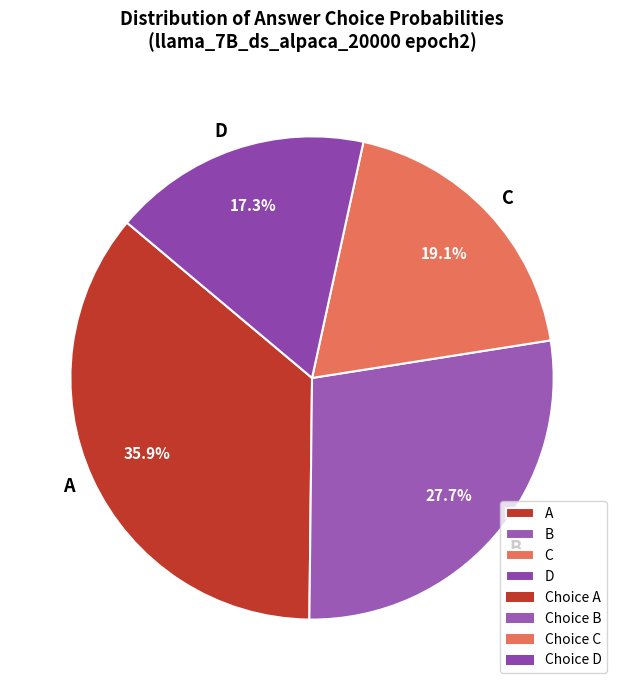

How many segments does this pie chart have?

4